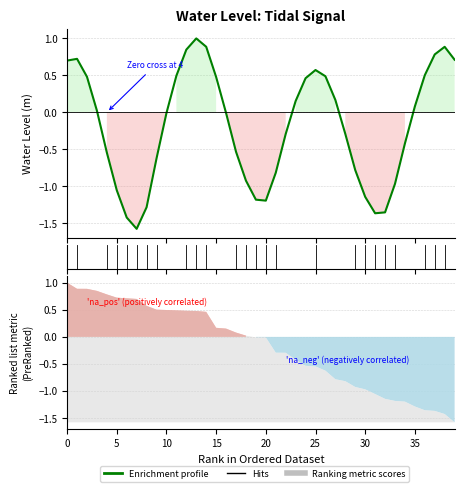

What is the change in value from 34 to 39?

+1.1